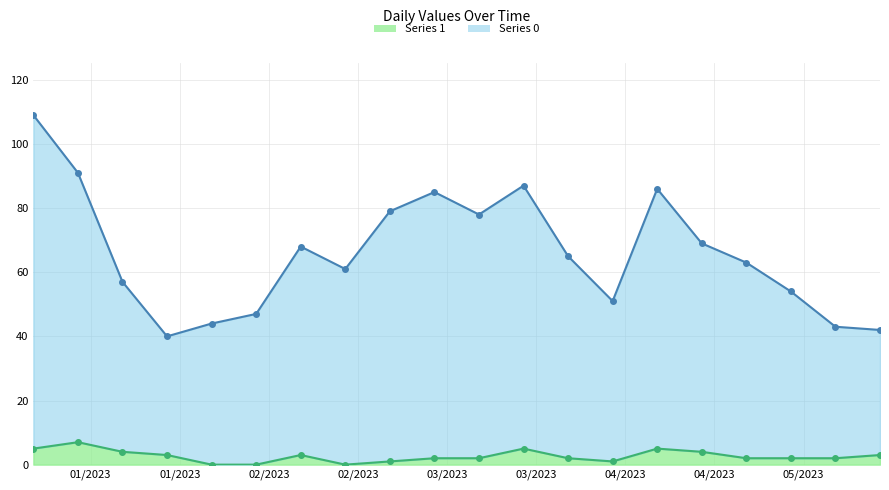

List the labels in order of Series 1 value, largest first.

2023-01-08, 2023-01-01, 2023-03-19, 2023-04-09, 2023-01-15, 2023-04-16, 2023-01-22, 2023-02-12, 2023-05-14, 2023-03-05, 2023-03-12, 2023-03-26, 2023-04-23, 2023-04-30, 2023-05-07, 2023-02-26, 2023-04-02, 2023-01-29, 2023-02-05, 2023-02-19